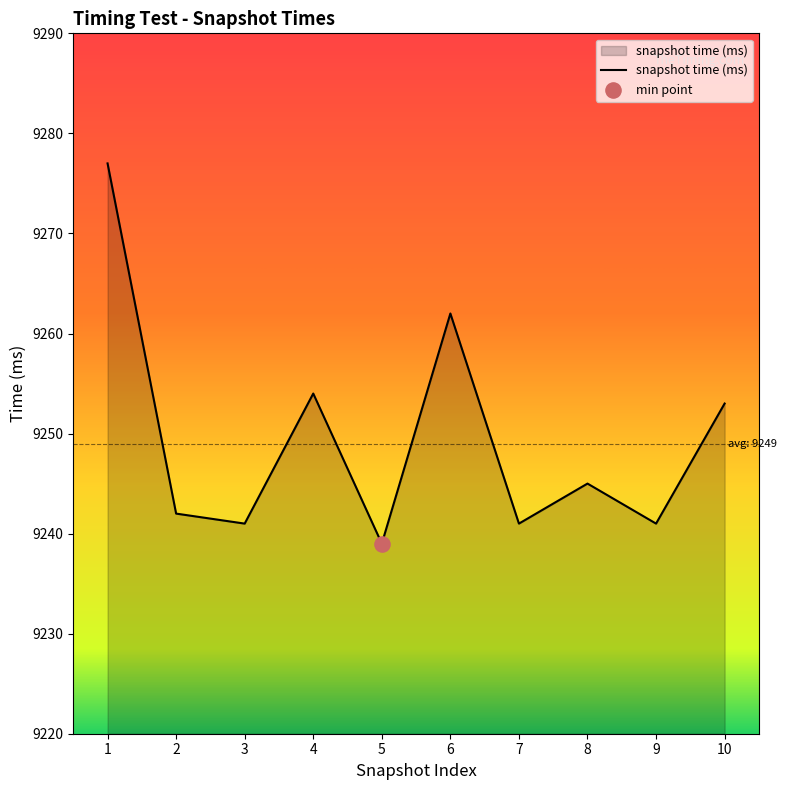

Between 6 and 4, which is larger?

6